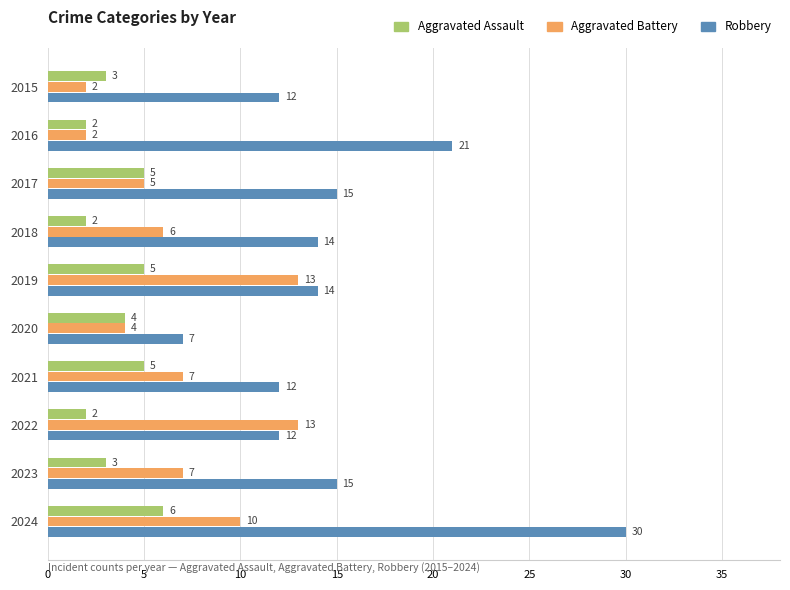

What are all the series names shown in the legend?

Aggravated Assault, Aggravated Battery, Robbery